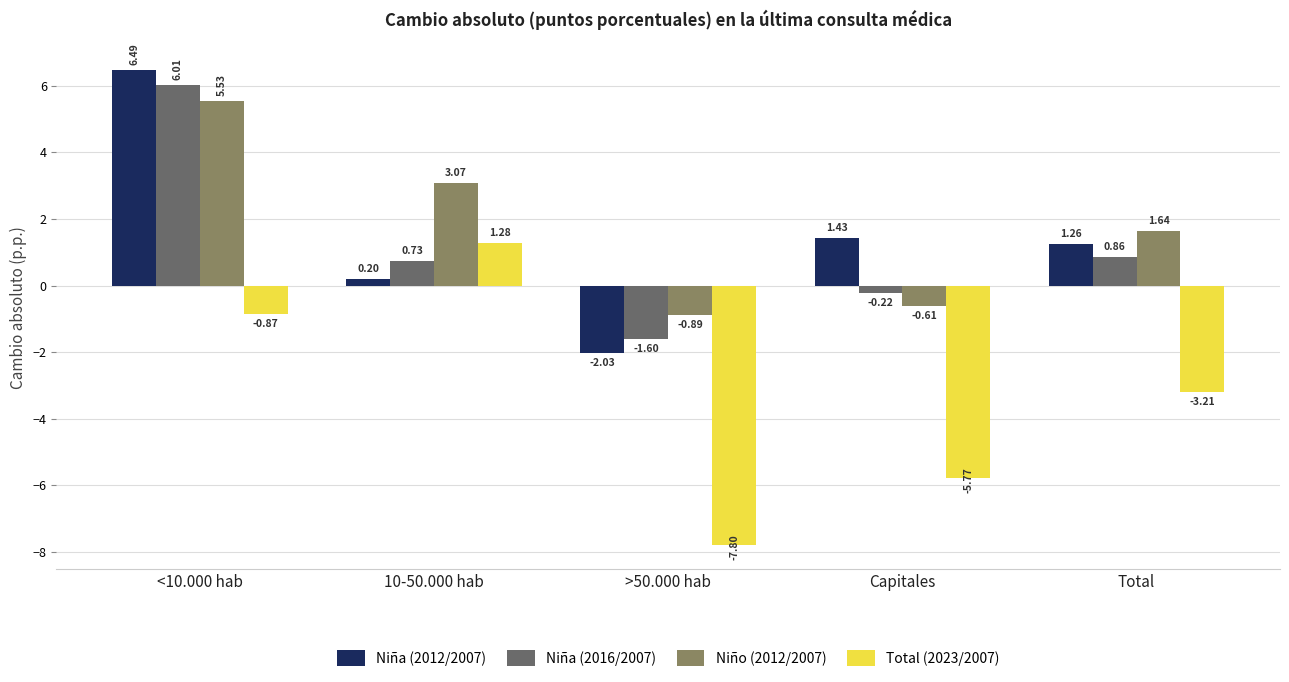

Where does the Niño (2012/2007) series first go above 1?

<10.000 hab